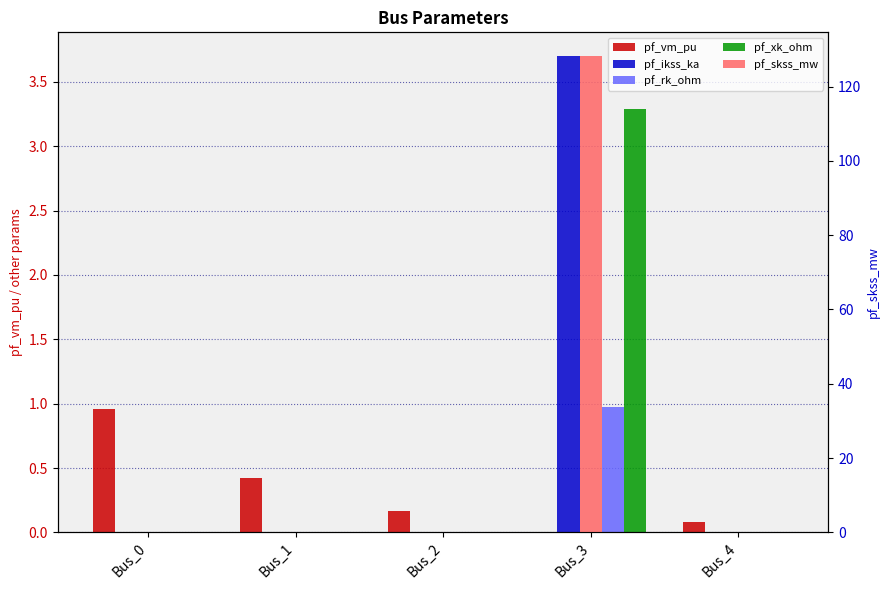

Which series changed the most between Bus_2 and Bus_4?

pf_vm_pu